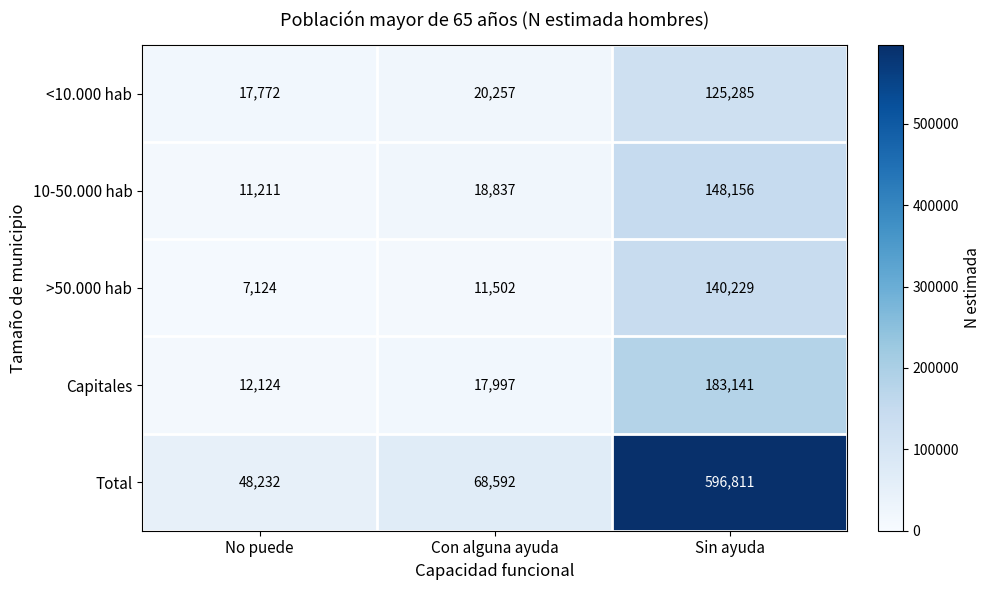

How many values in the <10.000 hab series are below 20257?

1